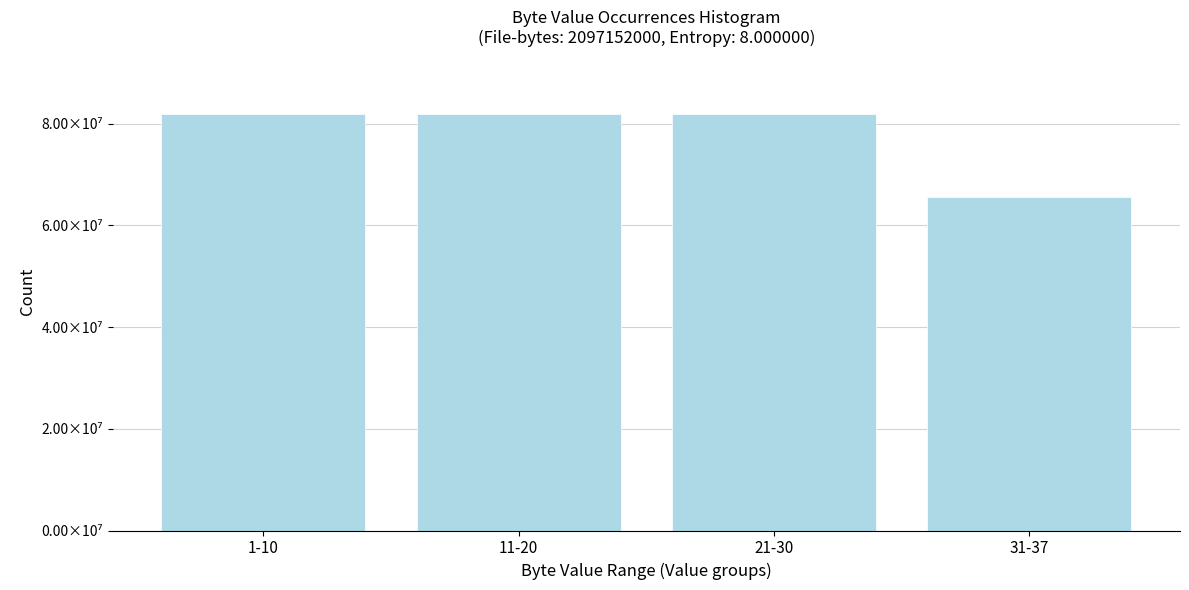

Does the chart contain any negative values?

No